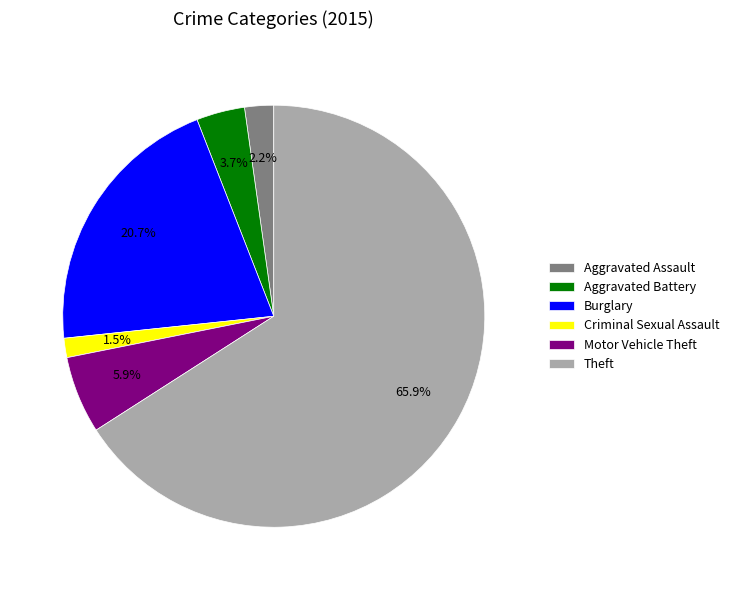

Which slice is the largest?

Theft